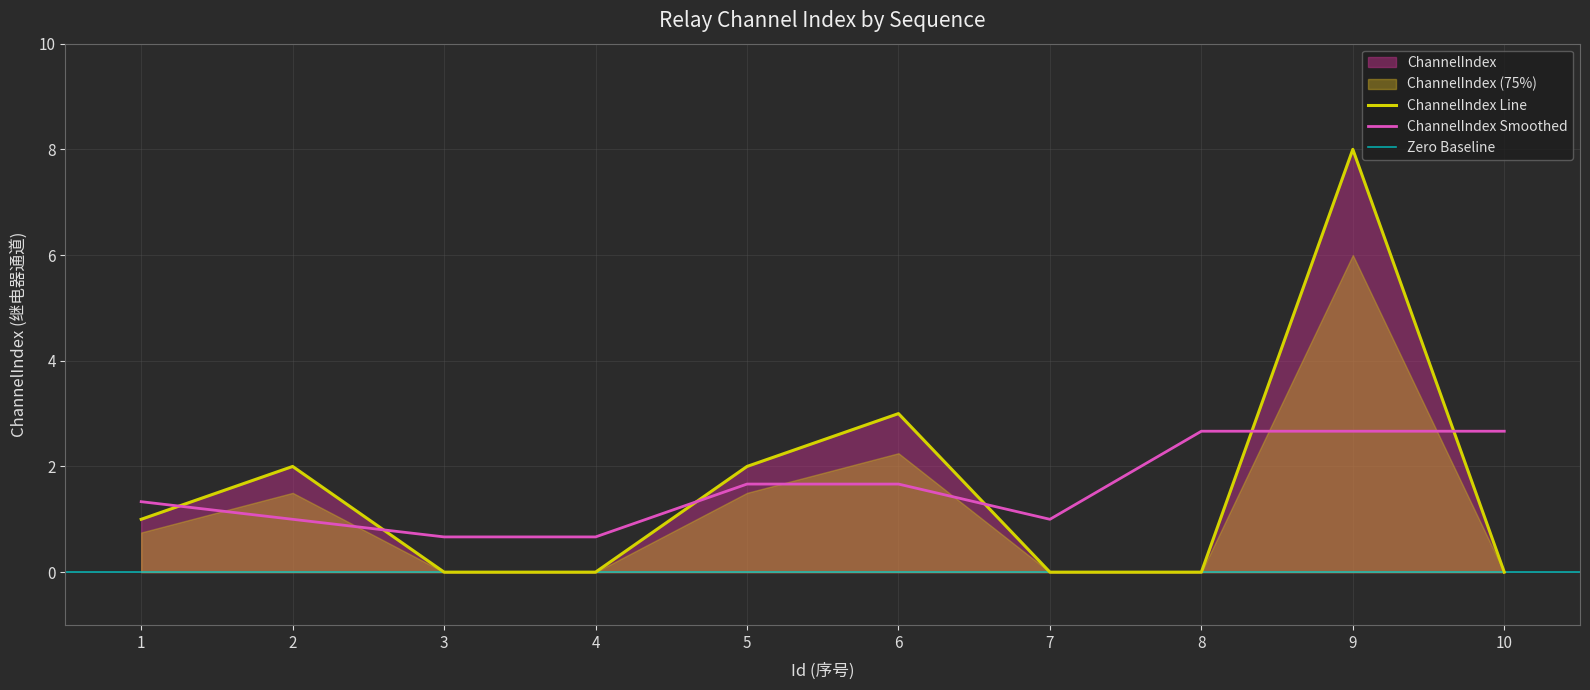

True or false: there are more than 1 points higher than both neighbors.

True